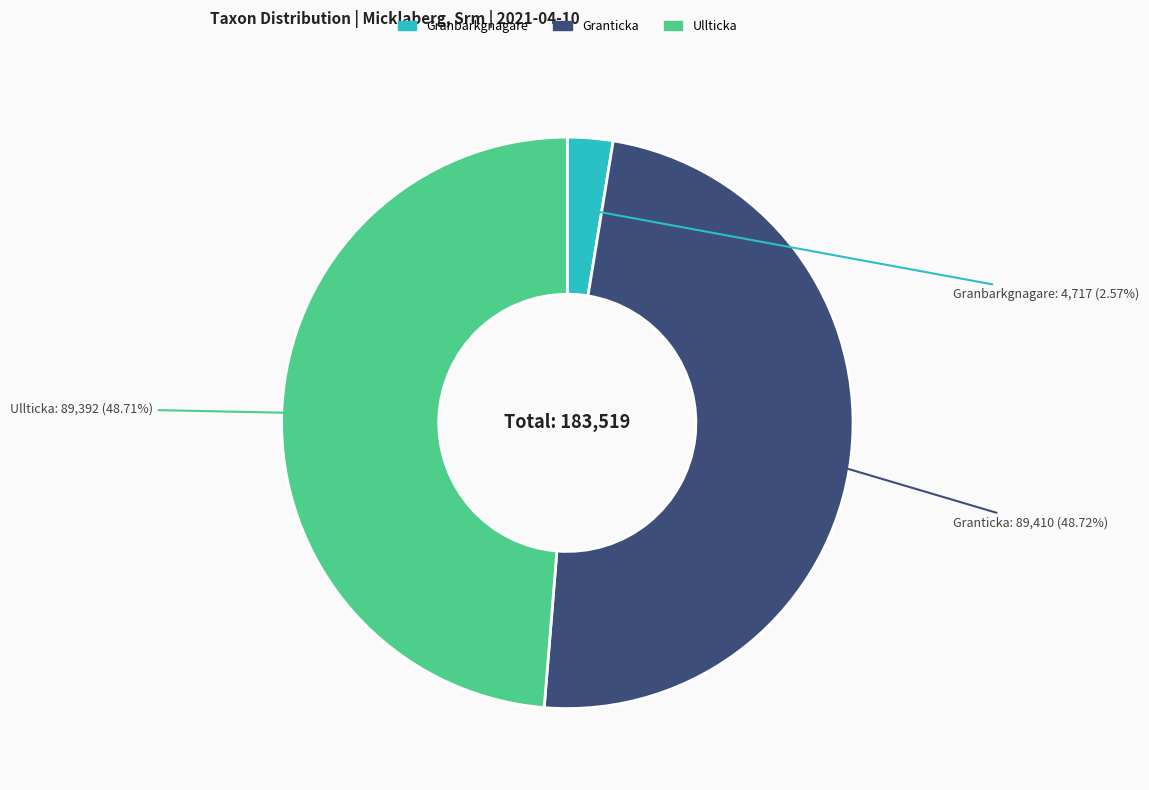

Is there a majority slice in this chart?

No